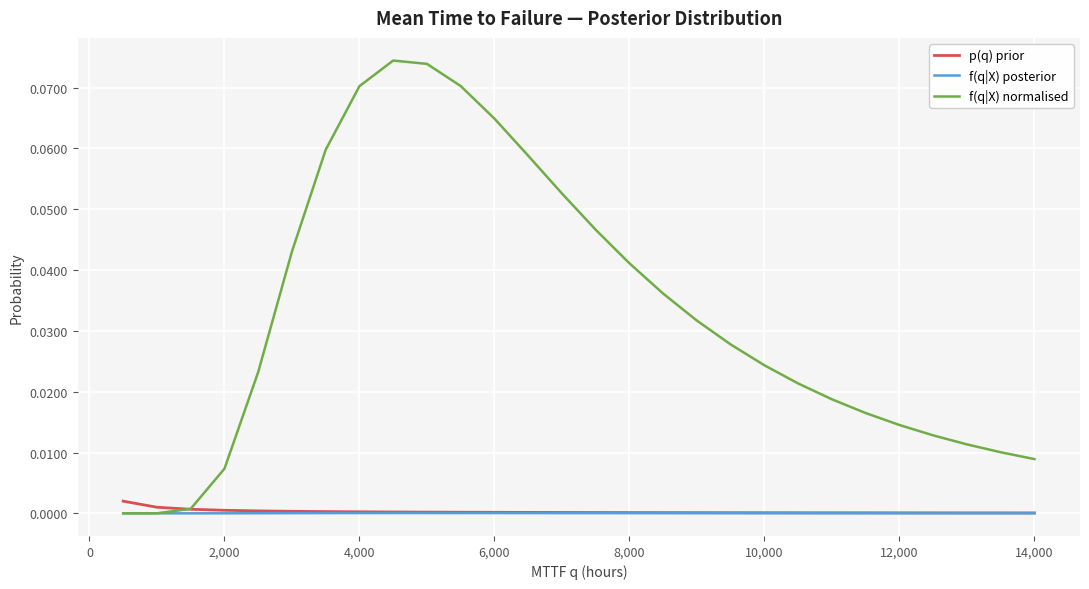

Is this an area chart (filled region under the line)?

No